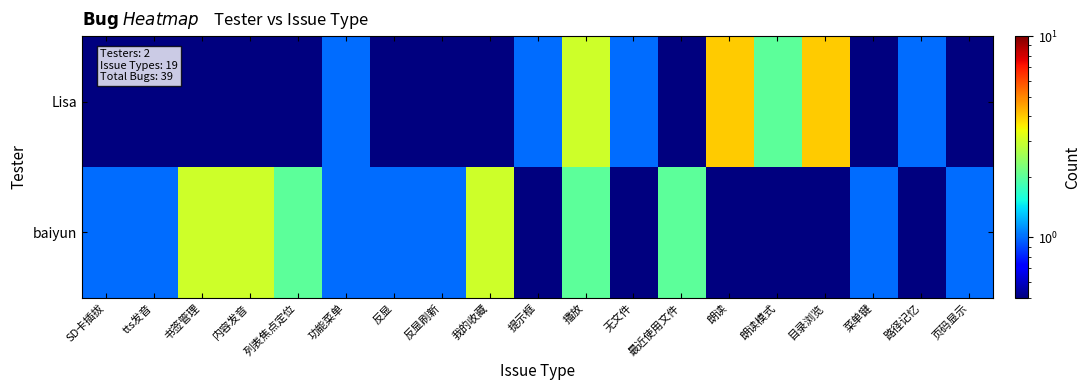

At which category does the chart reach its peak across all series?

朗读